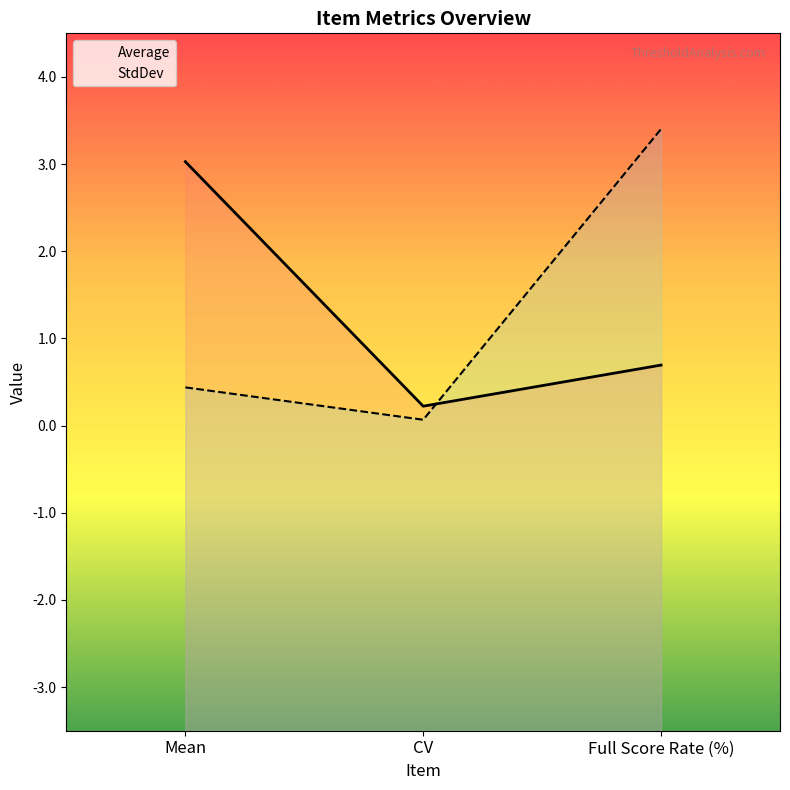

Rank the series by their average value, from lowest to highest.

StdDev, Average